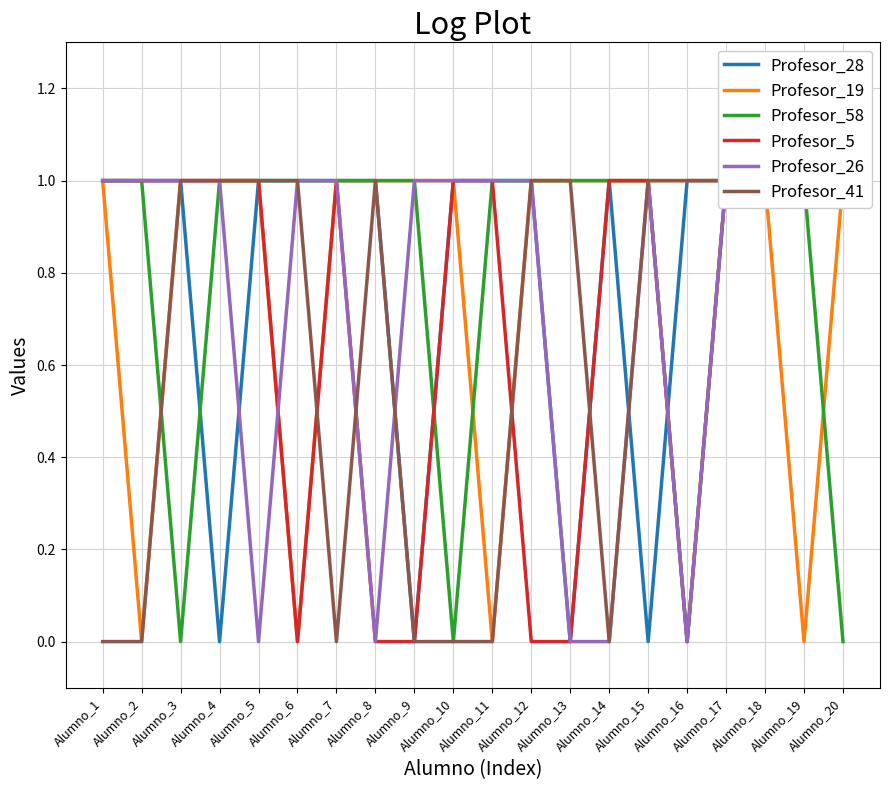

Which series has the widest spread of values?

Profesor_28